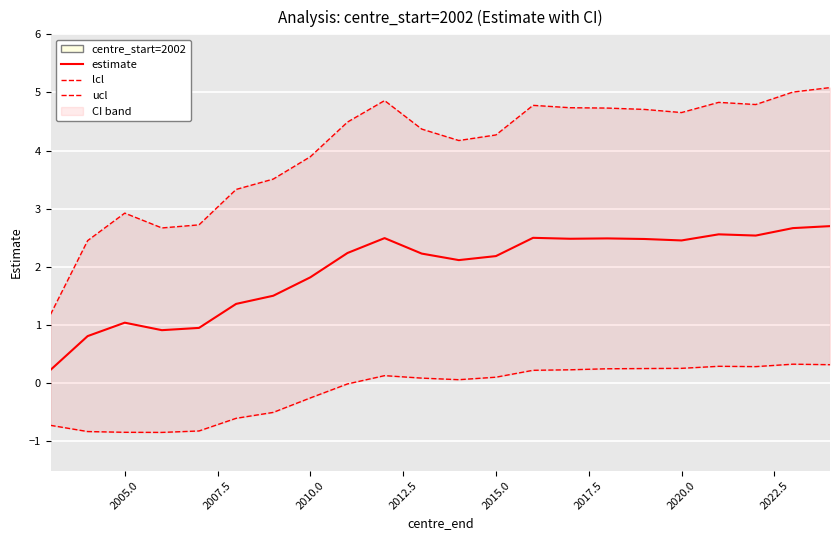

What is the sum of all ucl values?

88.2